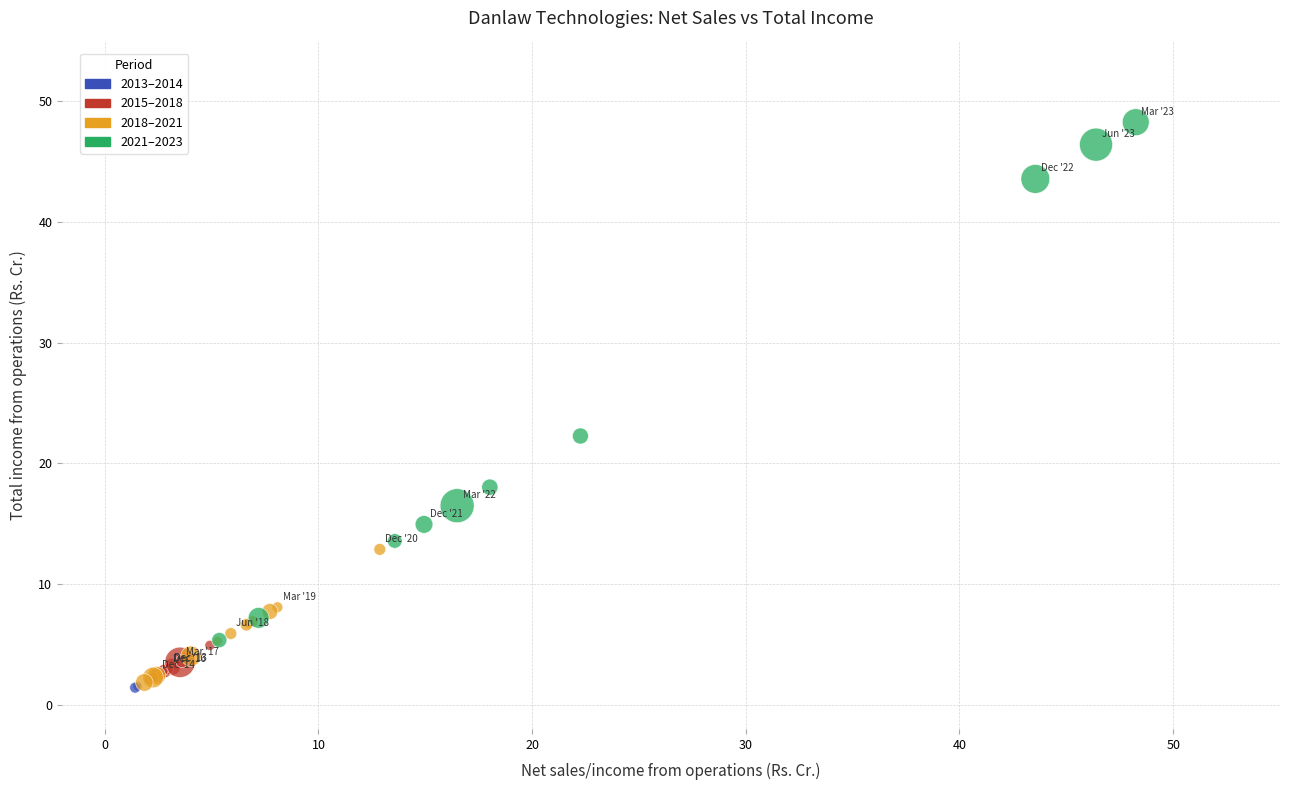

What Y value in the scatter plot is closest to 24?

22.3